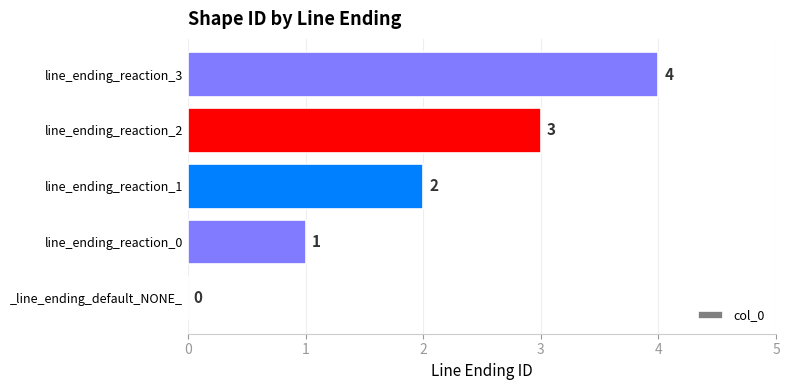

True or false: the data shows 4 at line_ending_reaction_3.

True